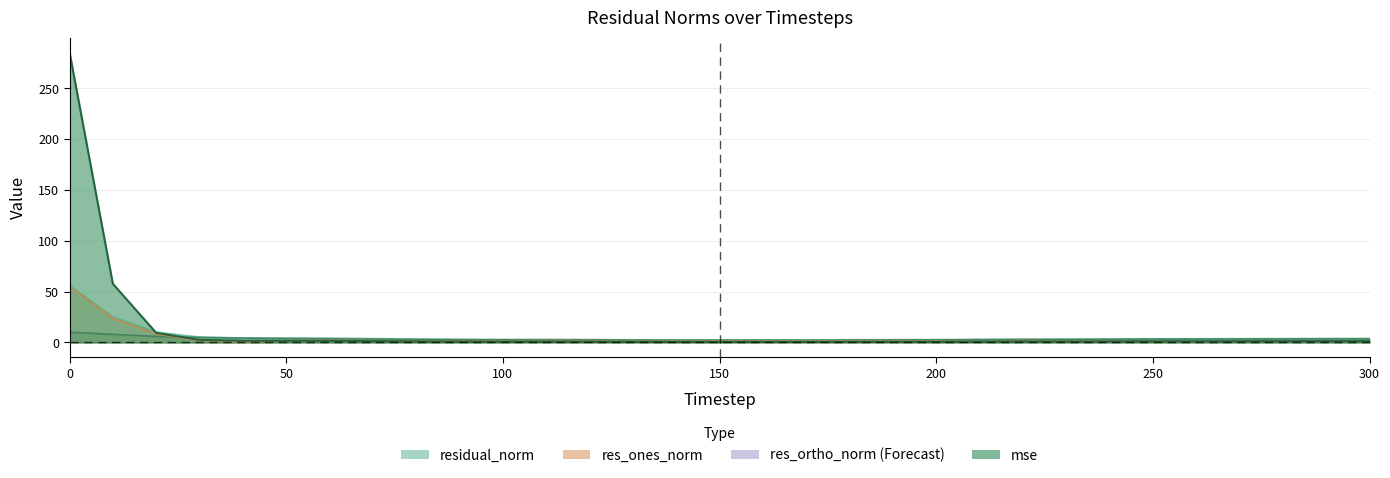

Count the number of categories in the chart.

31